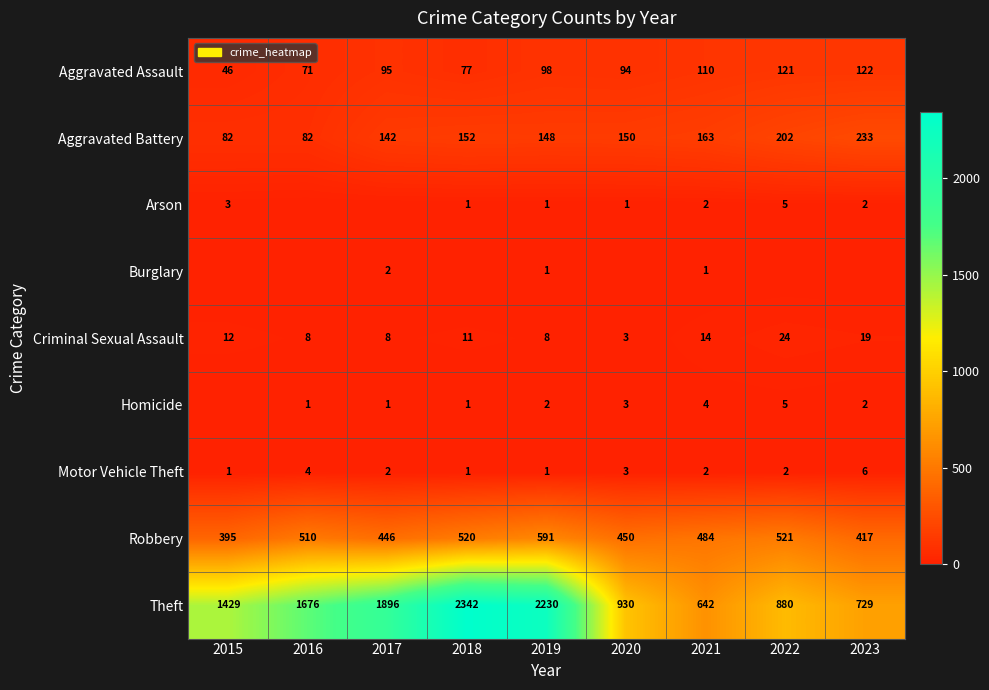

List the labels in order of Aggravated Assault value, smallest first.

2015, 2016, 2018, 2020, 2017, 2019, 2021, 2022, 2023